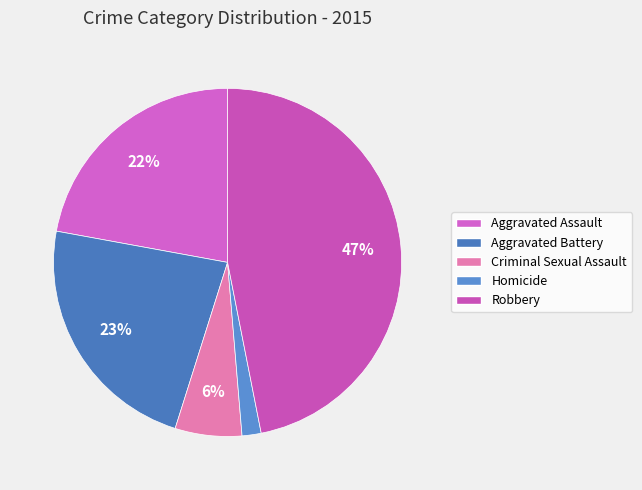

How many segments does this pie chart have?

5